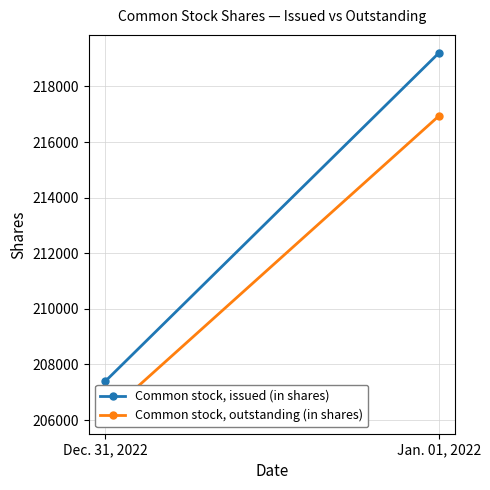

Which series has the largest range (max minus min)?

Common stock, issued (in shares)